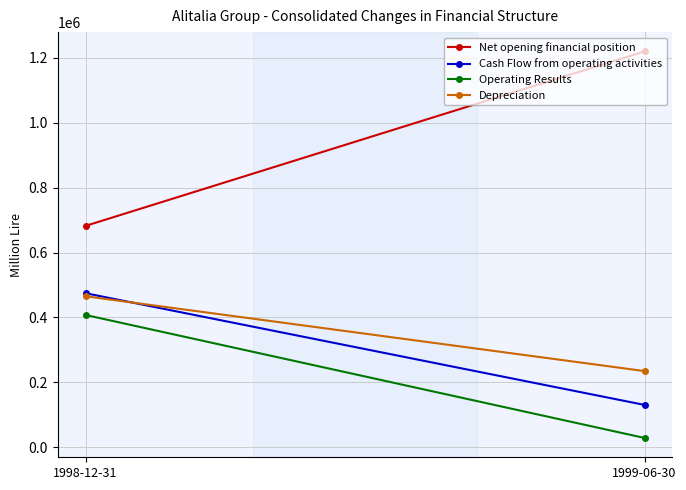

True or false: Depreciation has a value of 52029 at 1999-06-30.

False